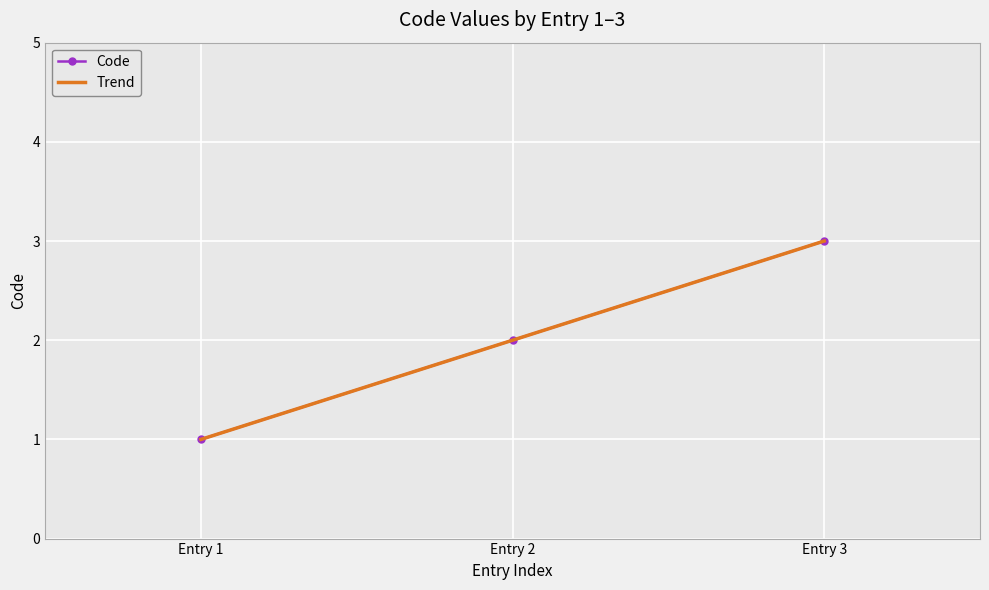

List the labels in order of Code value, largest first.

Entry 3, Entry 2, Entry 1